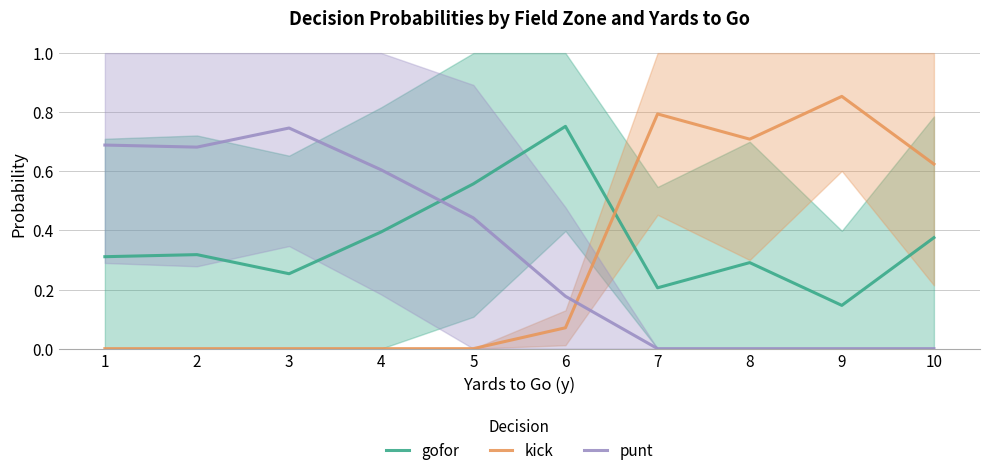

How many intersections are there between gofor and punt?

1